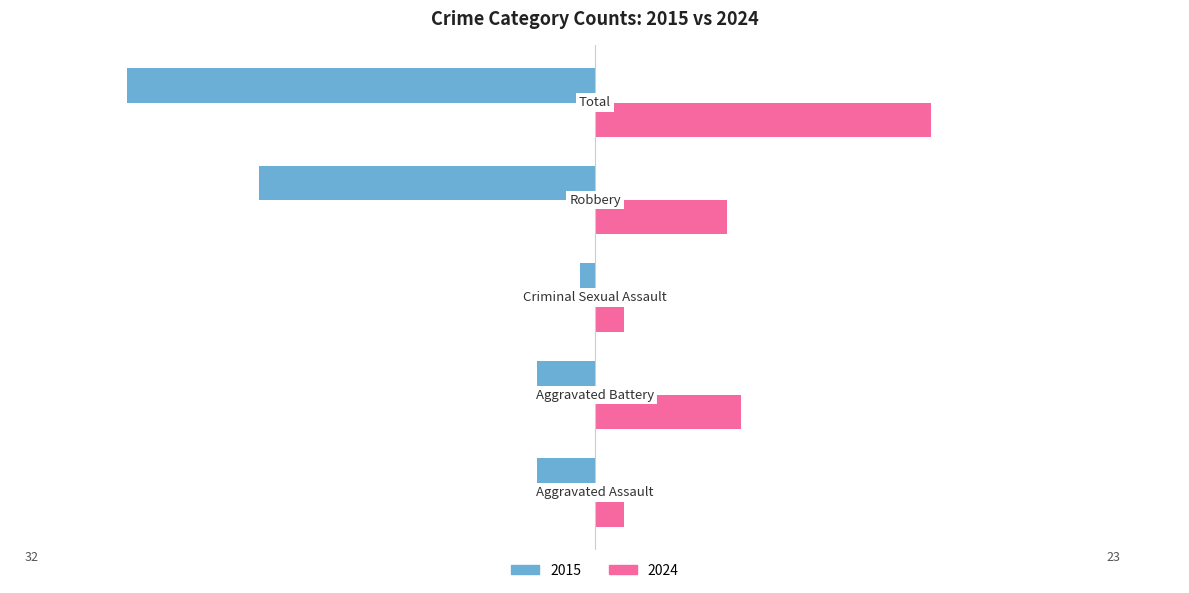

What is the sum of all 2015 values?

-64